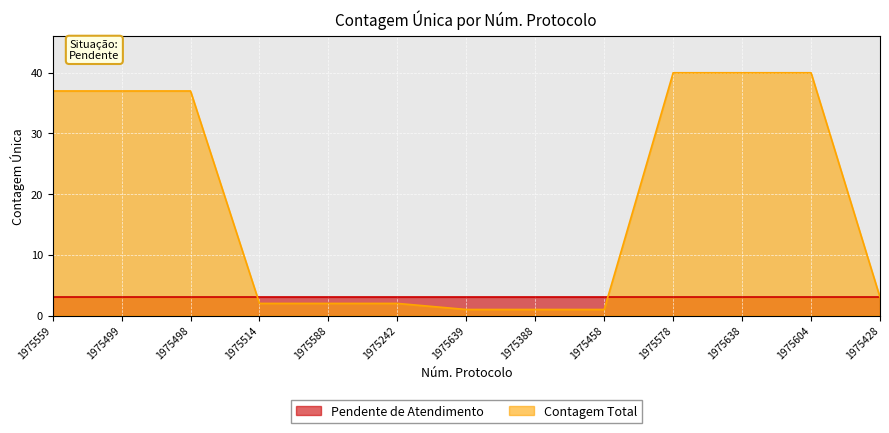

What is the smallest value displayed?

1